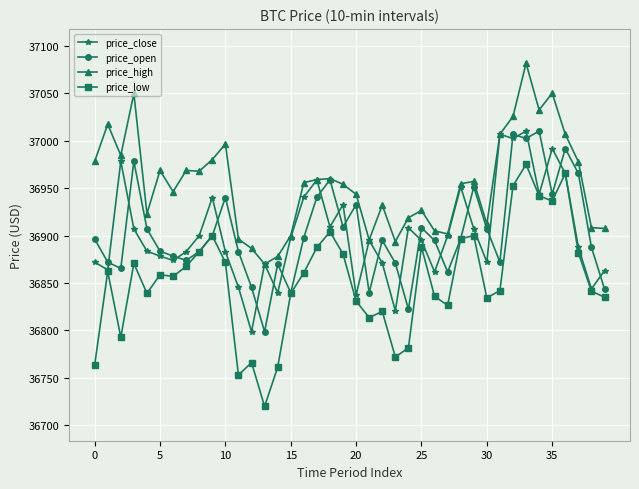

Which series has the largest total across all categories?

price_high